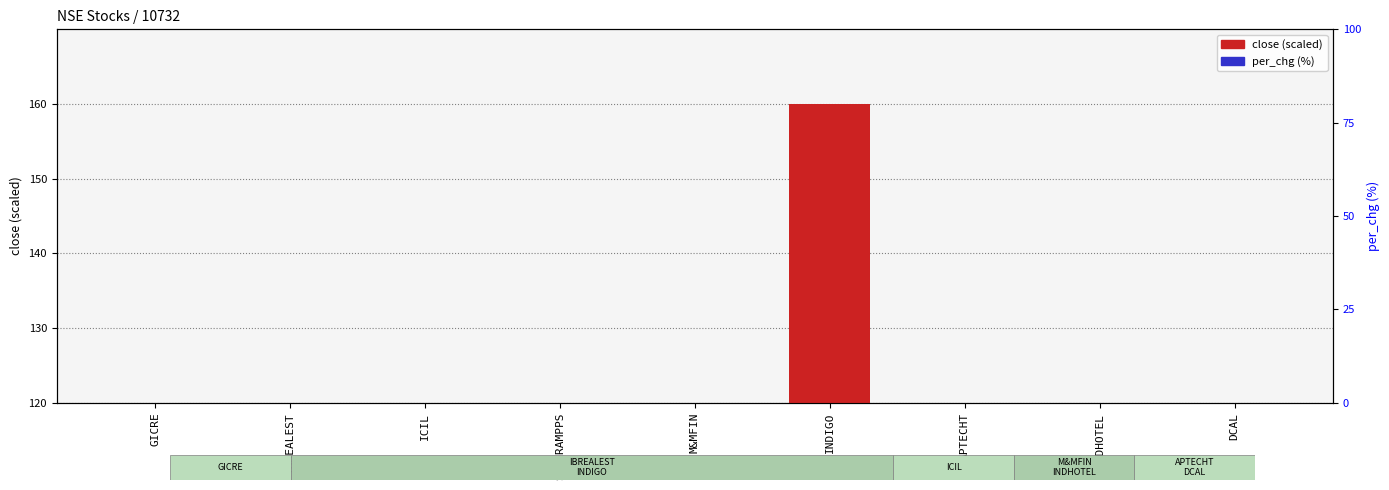

How many bars are there in each group?

2